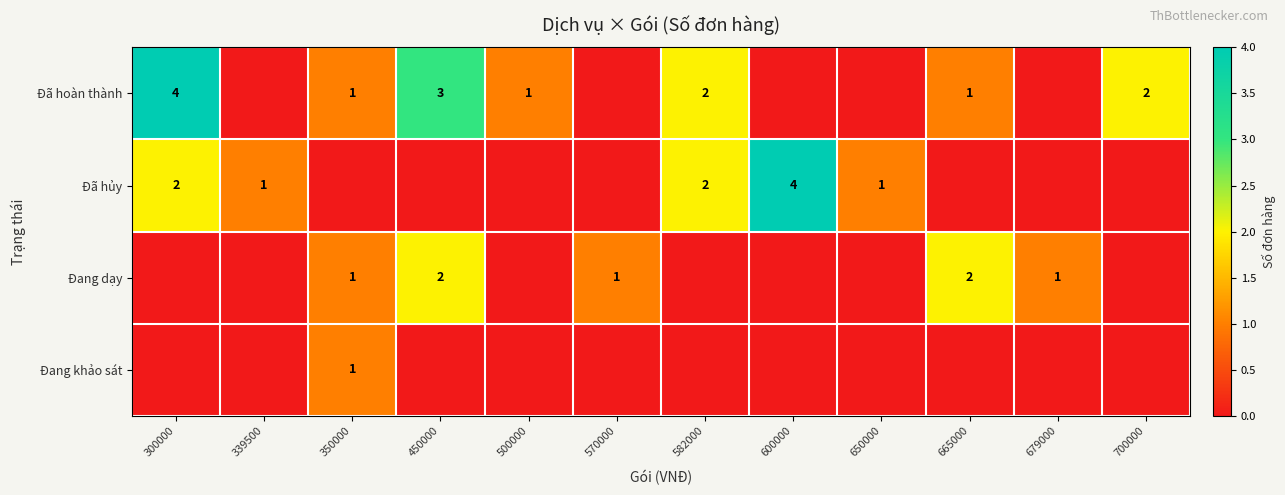

What is the maximum value shown in the chart?

4